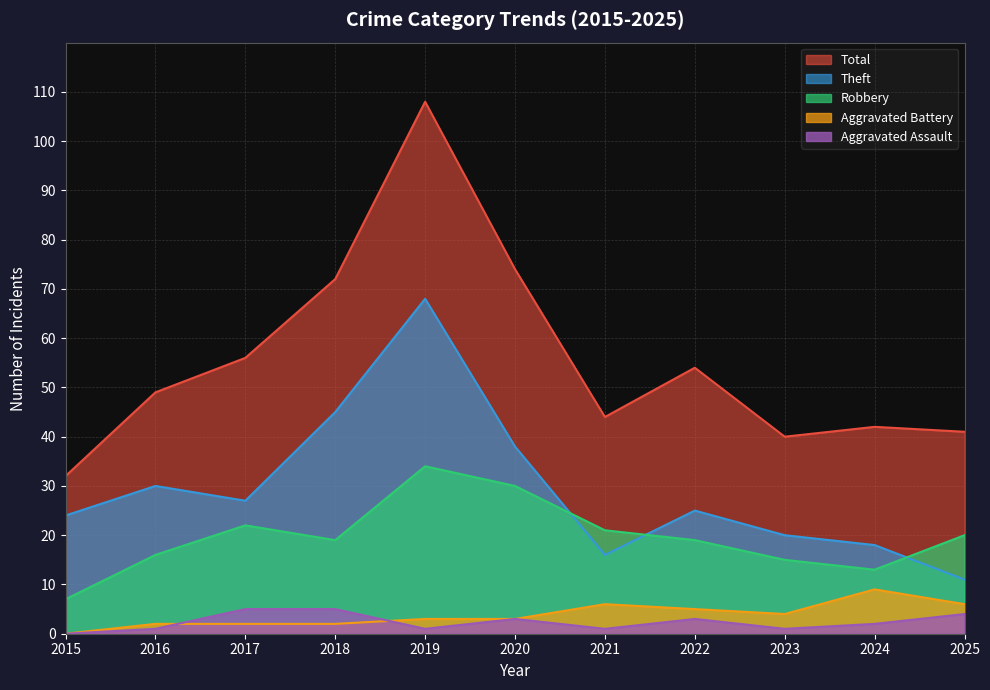

At which label does Robbery first exceed 19?

2017